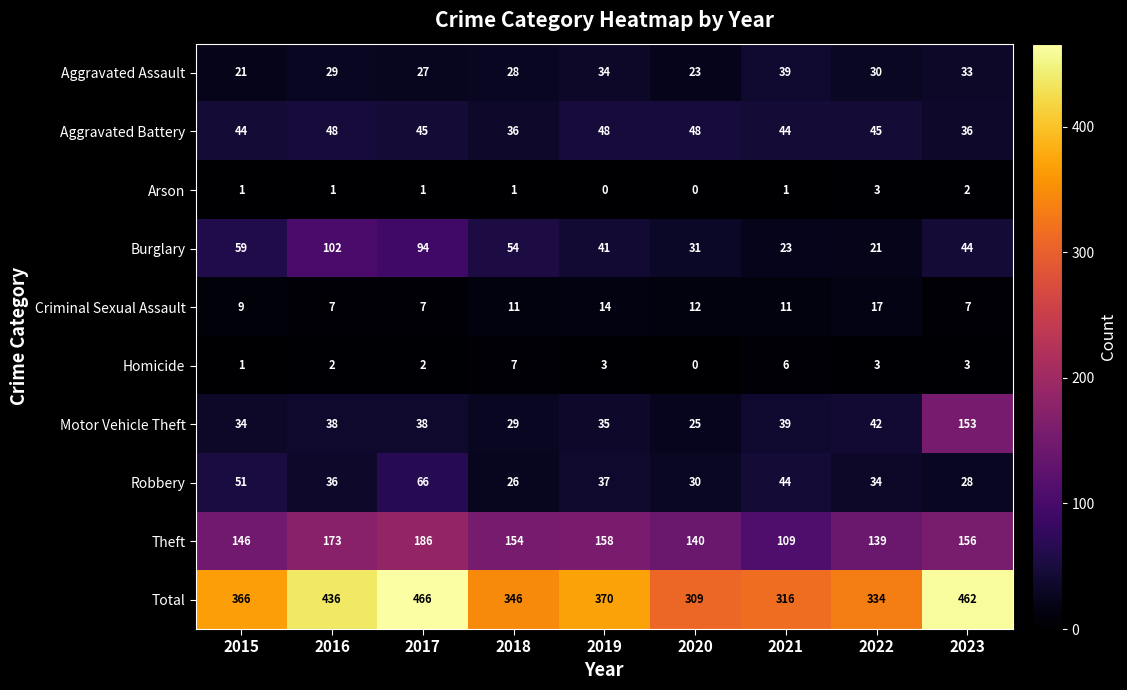

Which category has the lowest value in the Motor Vehicle Theft series?

2020